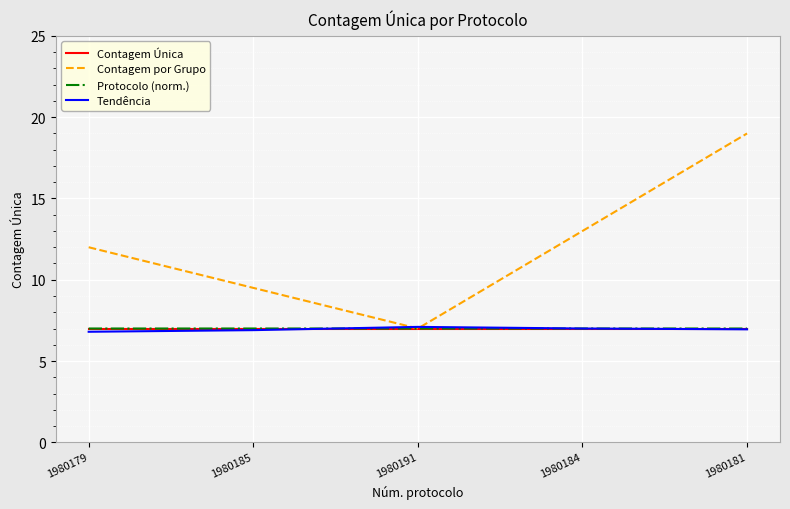

What is the highest value of the Protocolo (norm.) series?

7.0